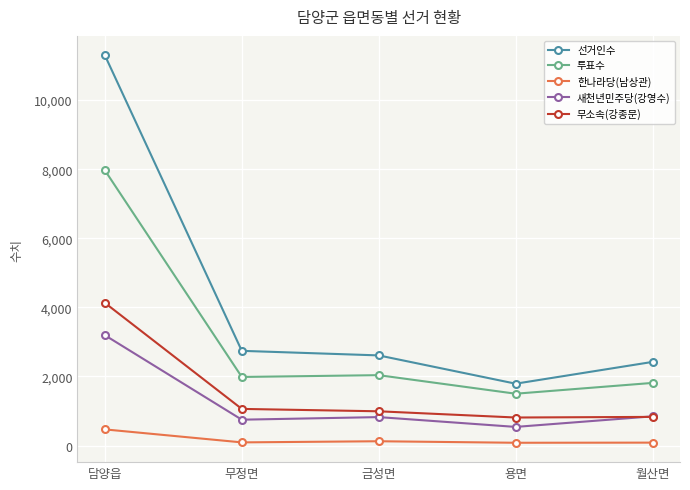

Where does the 새천년민주당(강영수) series first go above 824?

담양읍